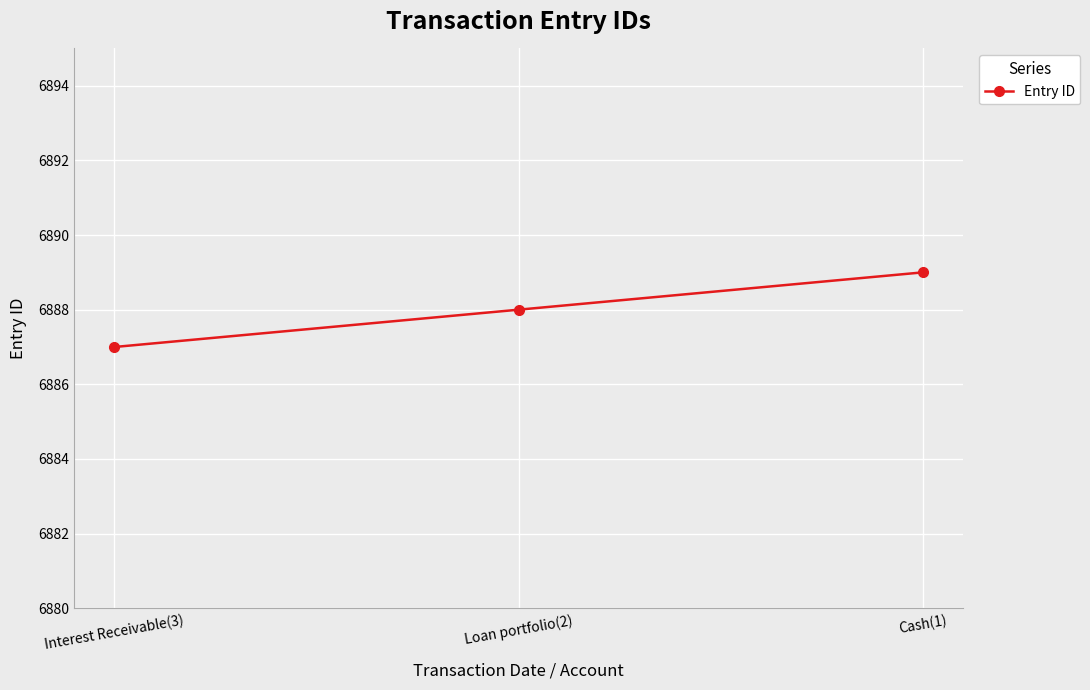

Between Interest Receivable(3) and Cash(1), which is larger?

Cash(1)